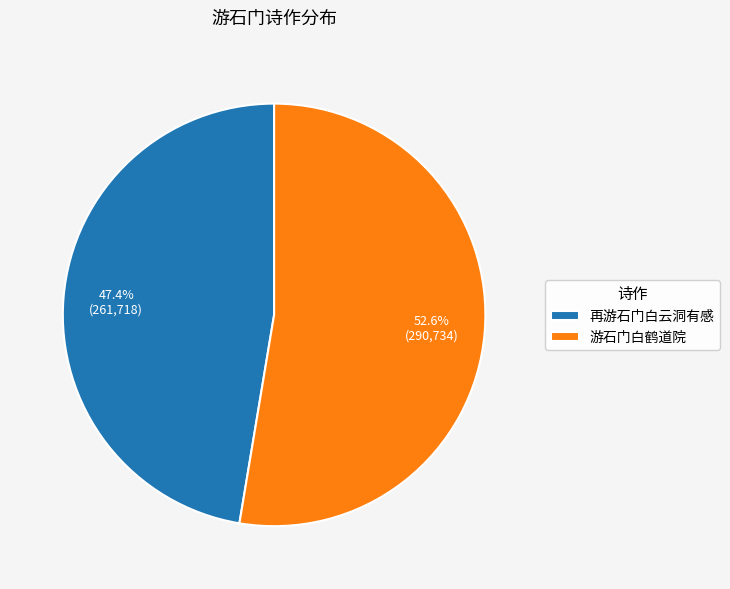

The 游石门白鹤道院 slice represents 53% of the pie. True or false?

True